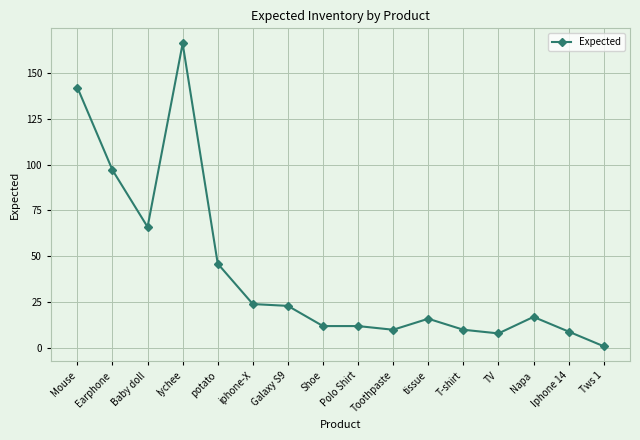

How many values are below 17?

8